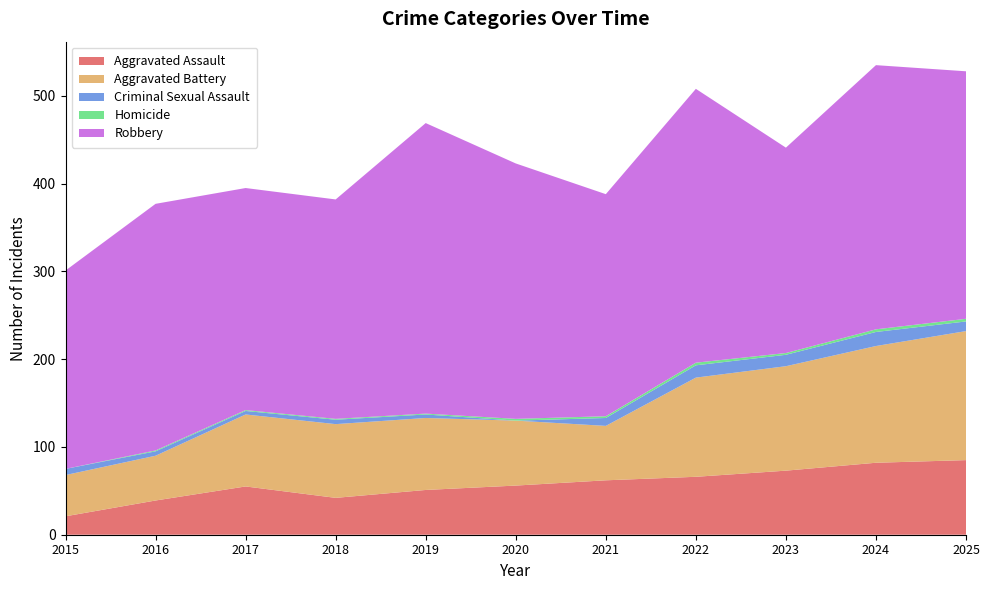

Reading left to right, list all the values displayed in this chart.

Aggravated Assault: 2015=21	2016=39	2017=55	2018=42	2019=51	2020=56	2021=62	2022=66	2023=73	2024=82	2025=85
Aggravated Battery: 2015=47	2016=51	2017=82	2018=84	2019=82	2020=74	2021=62	2022=113	2023=119	2024=133	2025=147
Criminal Sexual Assault: 2015=7	2016=5	2017=4	2018=5	2019=4	2020=0	2021=9	2022=14	2023=13	2024=16	2025=11
Homicide: 2015=0	2016=1	2017=1	2018=1	2019=1	2020=2	2021=2	2022=3	2023=2	2024=3	2025=3
Robbery: 2015=226	2016=281	2017=253	2018=250	2019=331	2020=291	2021=253	2022=312	2023=234	2024=301	2025=282